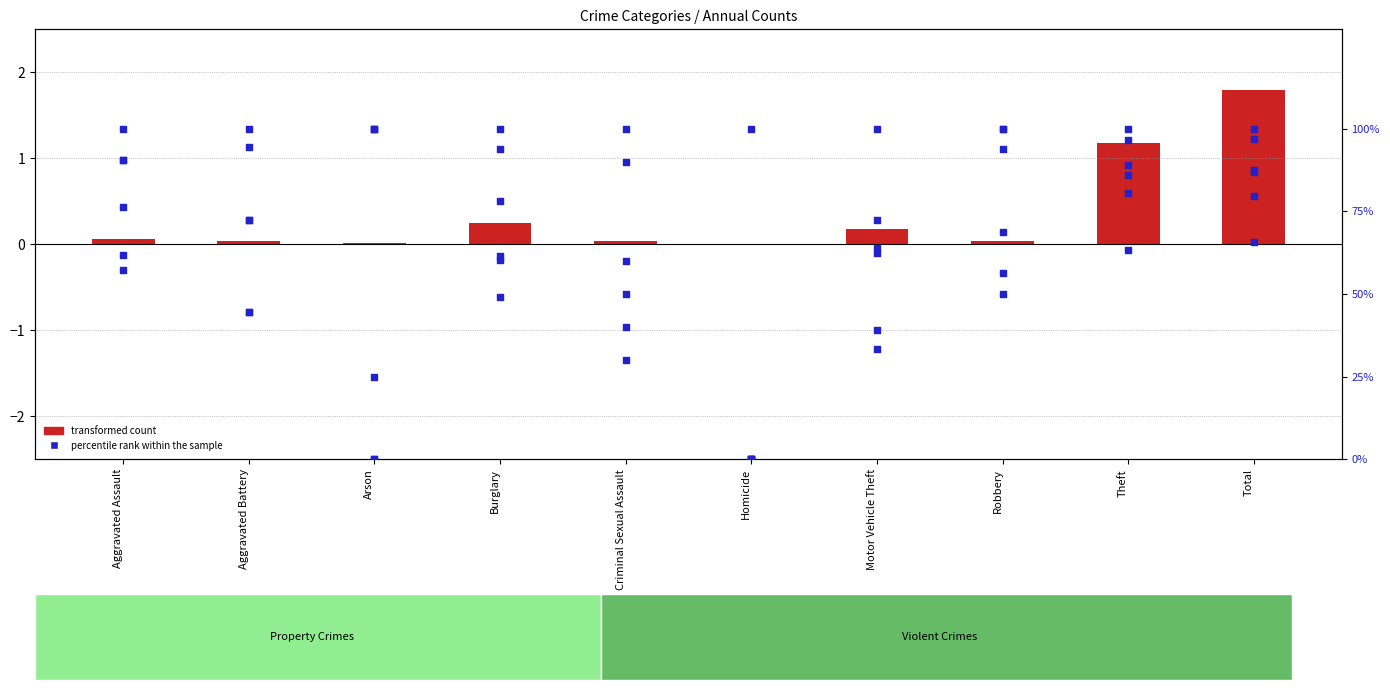

What is the change in value from Aggravated Assault to Burglary?

+0.2